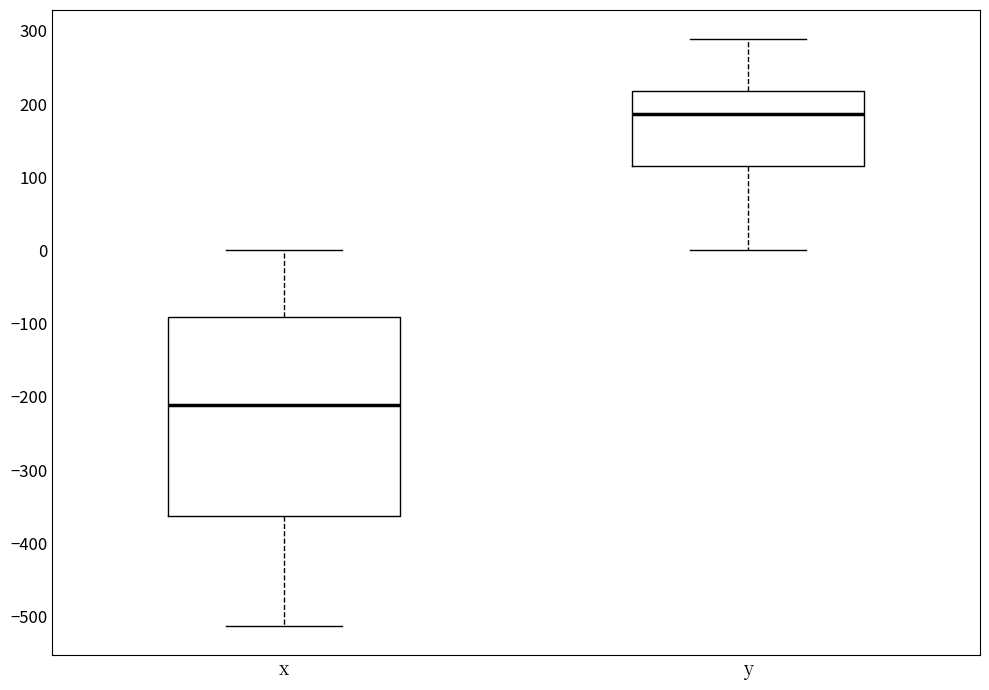

Reading left to right, read every box against the y-axis: the position of its median line, the range the box covers, and the ends of its whiskers. The values are not printed on the chart, so give them approximately, as read against the axis.

x: median -210, box -360 to -90, whiskers -510 to 0
y: median 190, box 110 to 220, whiskers 0 to 290